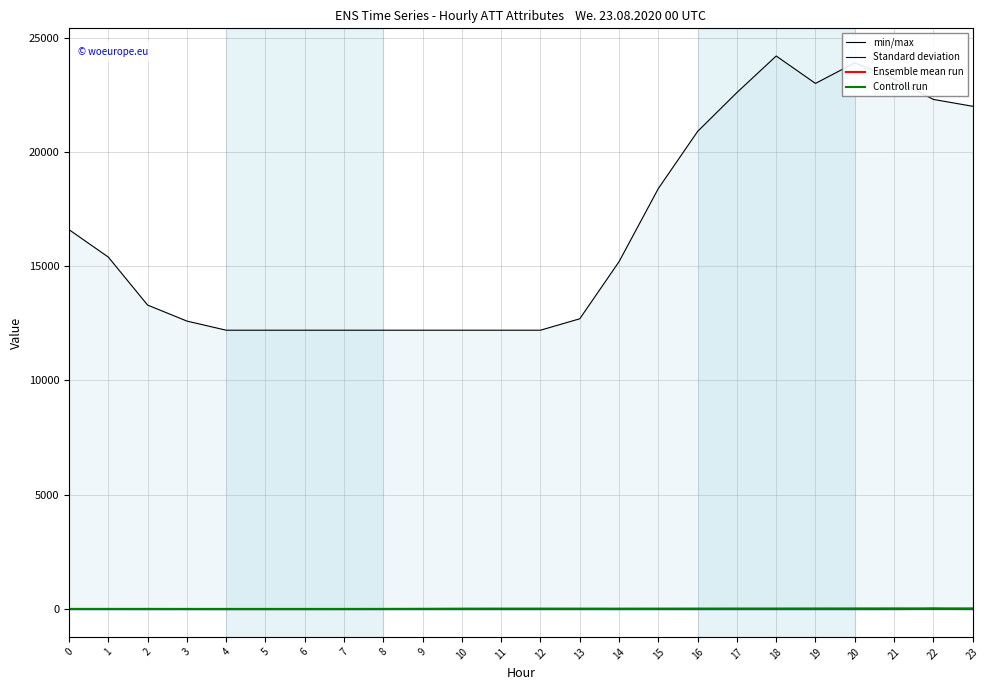

Reading left to right, list all the values displayed in this chart.

min/max: 16600.0	15400.0	13300.0	12600.0	12200.0	12200.0	12200.0	12200.0	12200.0	12200.0	12200.0	12200.0	12200.0	12700.0	15200.0	18400.0	20900.0	22600.0	24200.0	23000.0	23900.0	23200.0	22300.0	22000.0
Standard deviation: -10.0	-10.0	-10.0	-10.0	-10.0	-10.0	-10.0	-10.0	-10.0	-10.0	-10.0	-10.0	-10.0	-10.0	-10.0	-10.0	-10.0	-10.0	-10.0	-10.0	-10.0	-10.0	18.4	-10.0
Ensemble mean run: 1.2	1.2	1.5	1.8	2.4	2.4	2.7	2.5	2.1	2.2	2.7	3.2	3.5	4.5	4.9	5.7	6.0	5.5	4.6	3.8	3.9	4.4	2.4	2.9
Controll run: -0.4	-0.3	-0.6	-1.7	-3.0	-3.4	-3.2	-2.5	-0.6	3.1	10.7	12.5	12.5	11.2	9.6	10.8	12.0	15.0	15.5	19.1	20.3	22.2	23.7	23.3